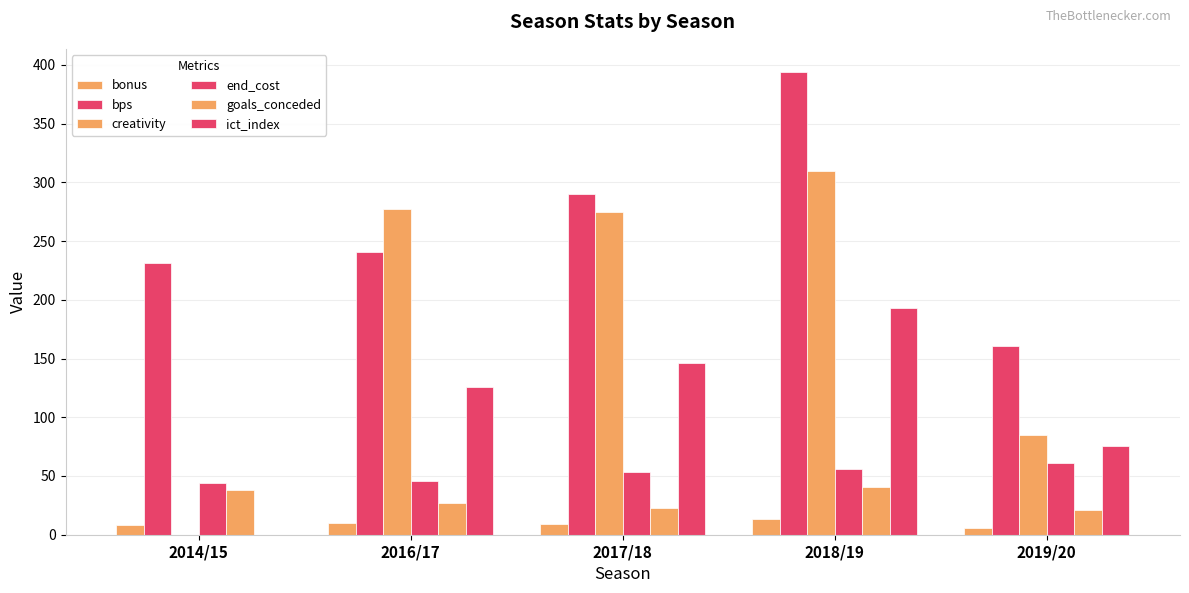

Rank the series by their maximum value, from lowest to highest.

bonus, goals_conceded, end_cost, ict_index, creativity, bps